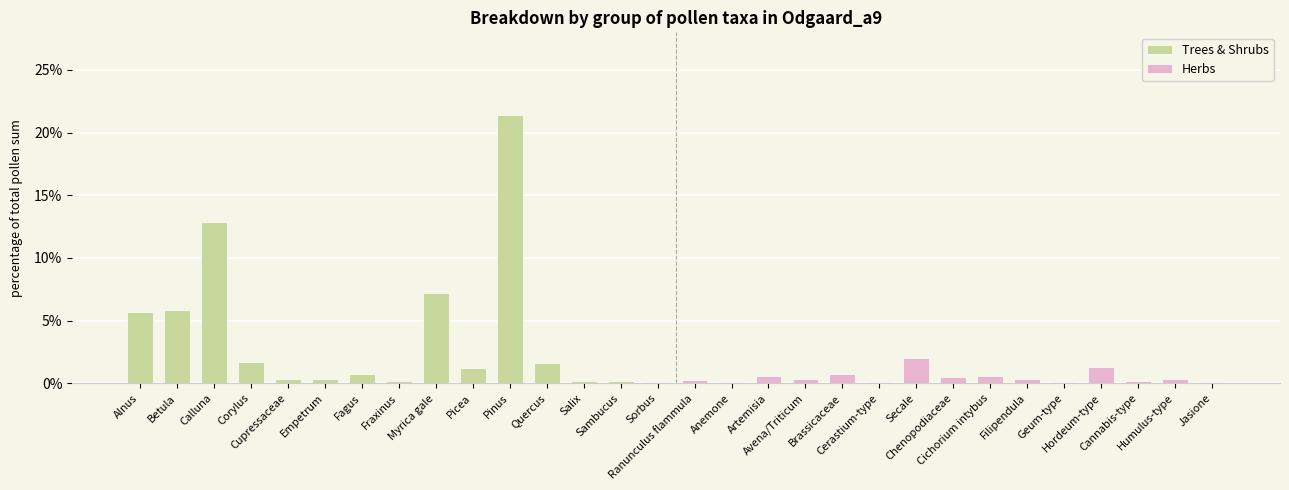

What is the average value of the Trees & Shrubs series?

4.0